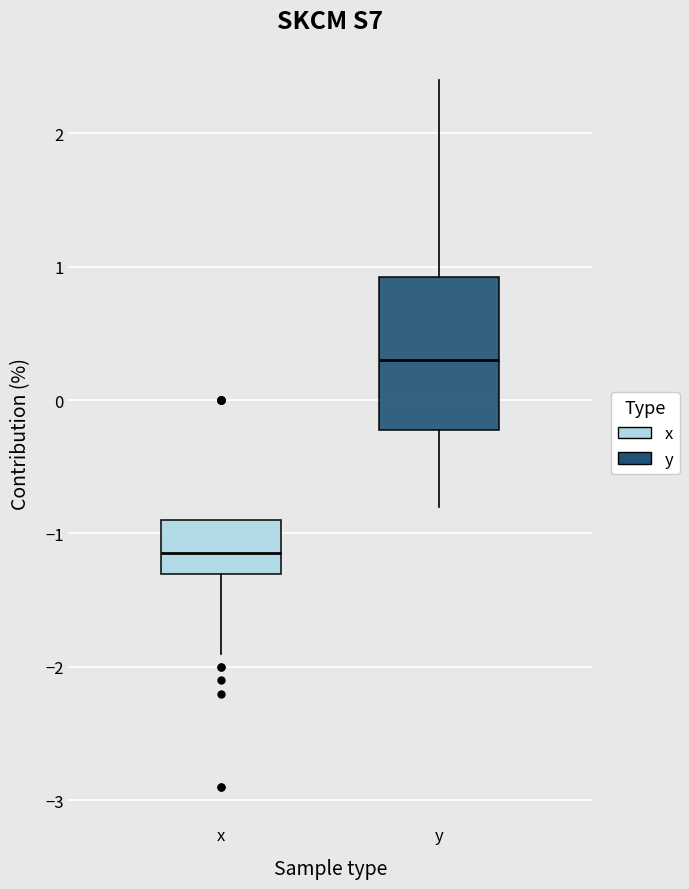

Reading left to right, read every box against the y-axis: the position of its median line, the range the box covers, and the ends of its whiskers. The values are not printed on the chart, so give them approximately, as read against the axis.

x: median -1.1, box -1.3 to -0.9, whiskers -1.9 to -0.9
y: median 0.3, box -0.2 to 0.9, whiskers -0.8 to 2.4